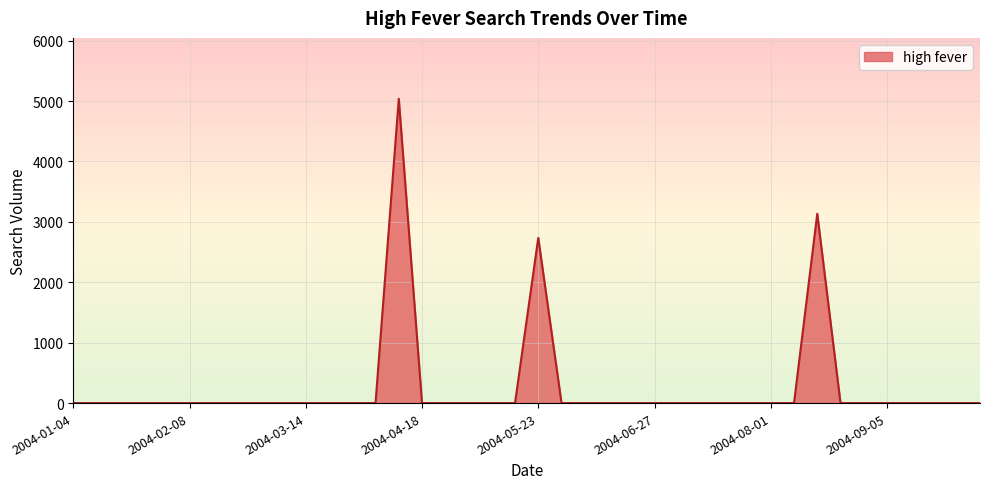

Does the chart display data point markers on the line(s)?

No